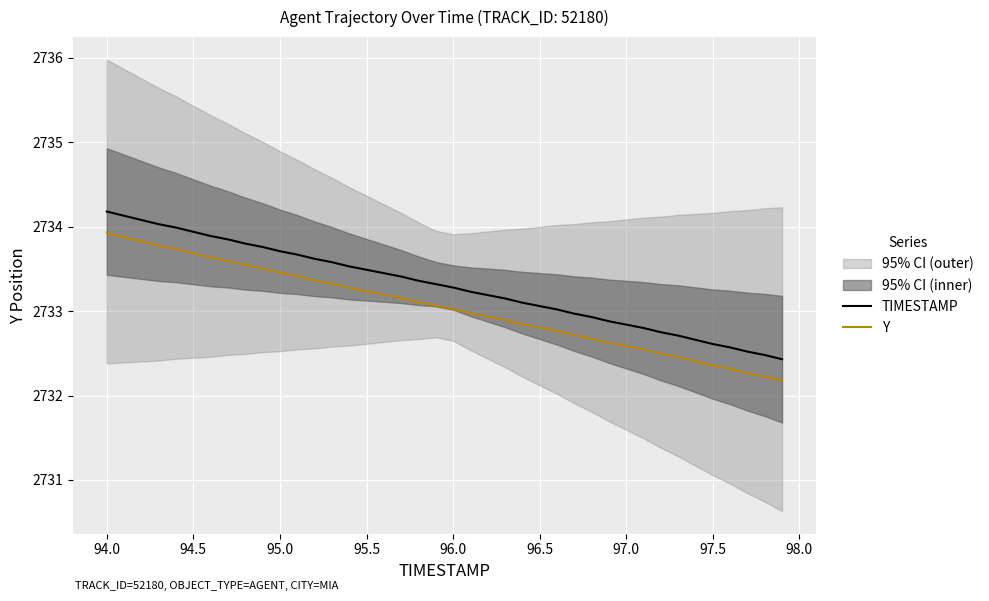

What is the average value of the TIMESTAMP series?

2733.3